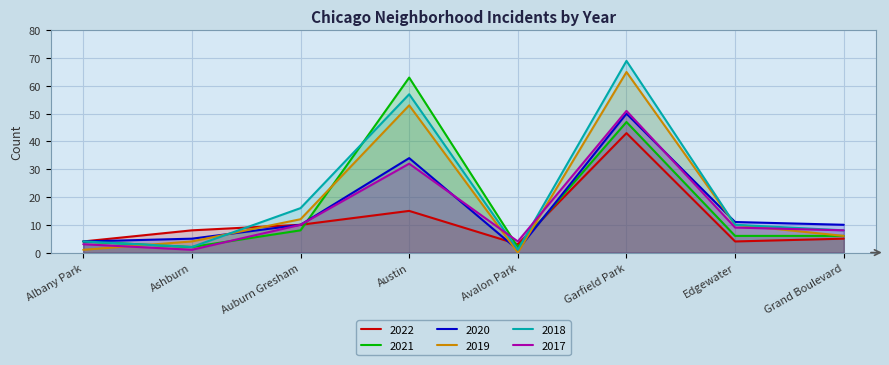

How many times do 2020 and 2017 cross each other?

2